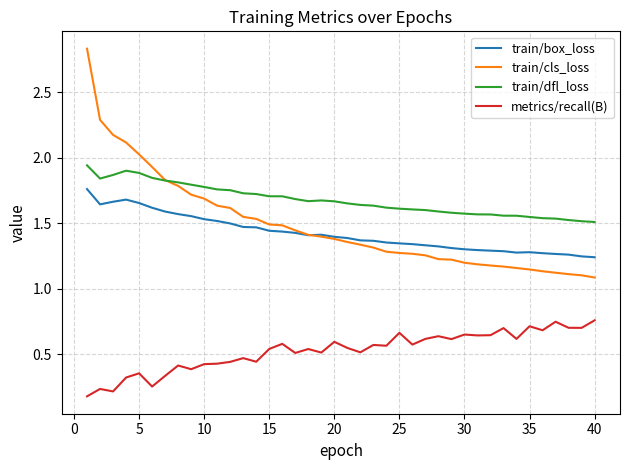

List the series in order of their peak value, lowest first.

metrics/recall(B), train/box_loss, train/dfl_loss, train/cls_loss